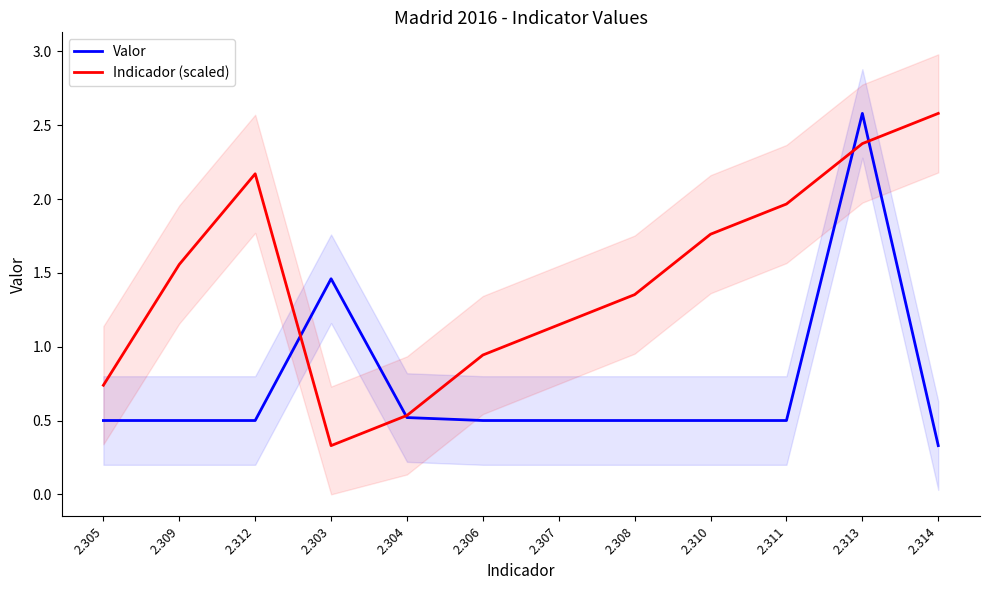

What is the difference between the Indicador (scaled) values at 2.312 and 2.308?

0.8